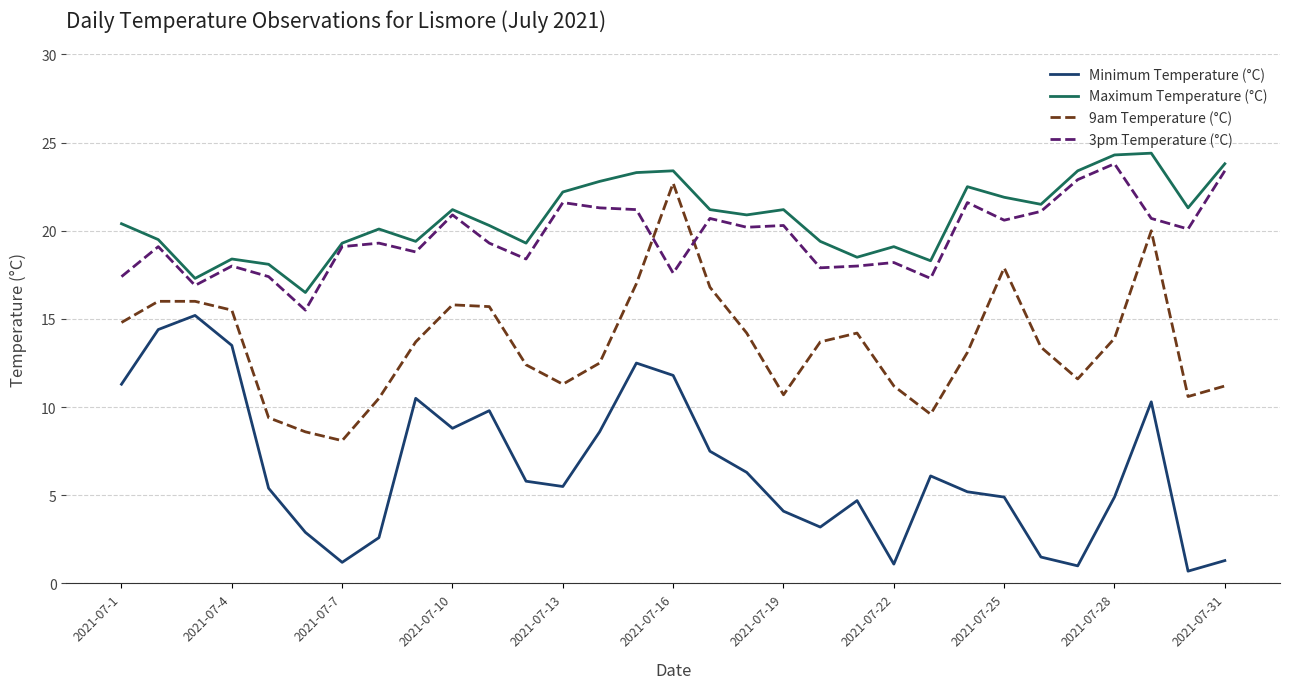

What is the minimum value shown in the chart?

0.7